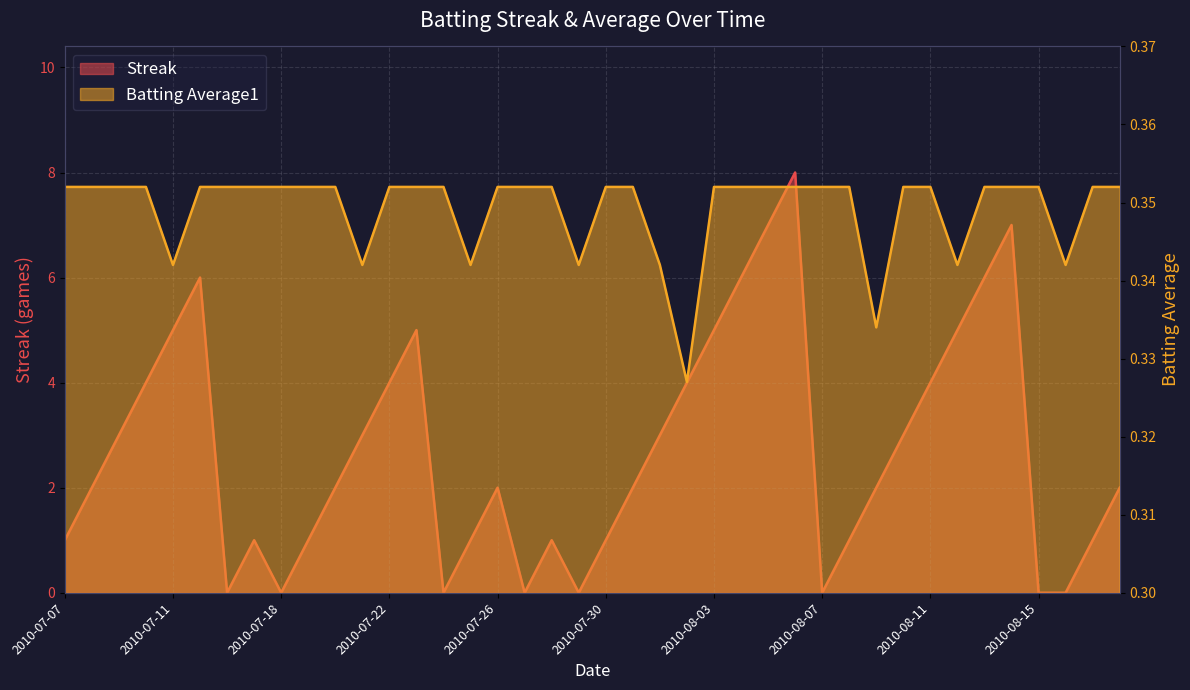

Is the value of Streak at 2010-08-10 greater than the value of Batting Average1 at 2010-08-06?

Yes